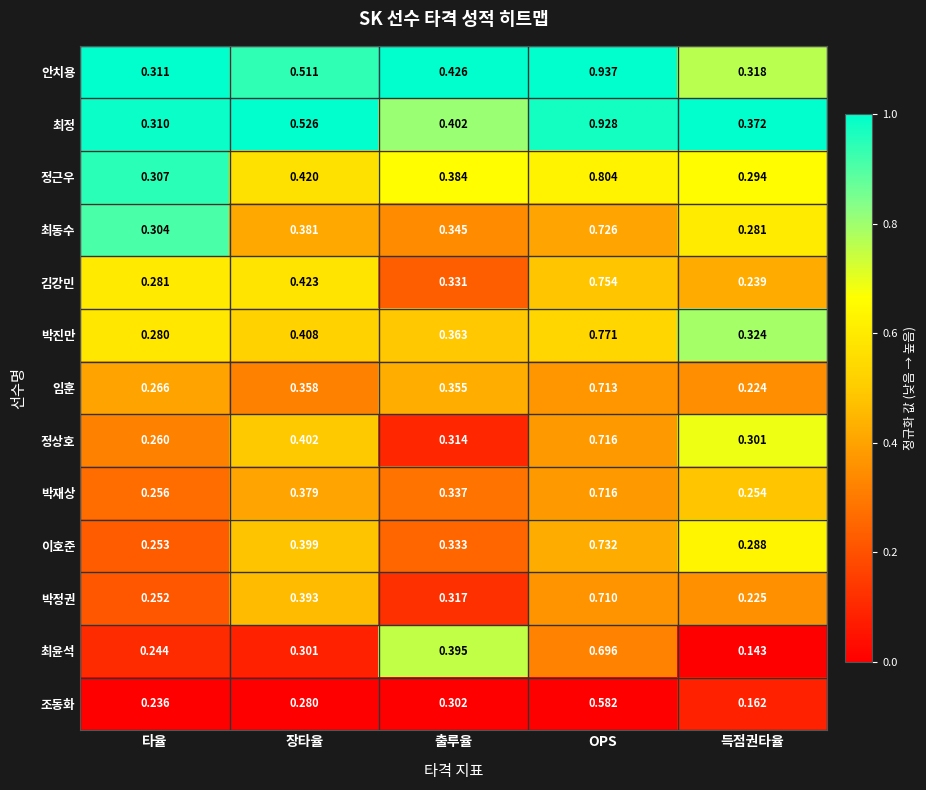

Rank the categories by 최윤석 value from lowest to highest.

득점권타율, 타율, 장타율, 출루율, OPS